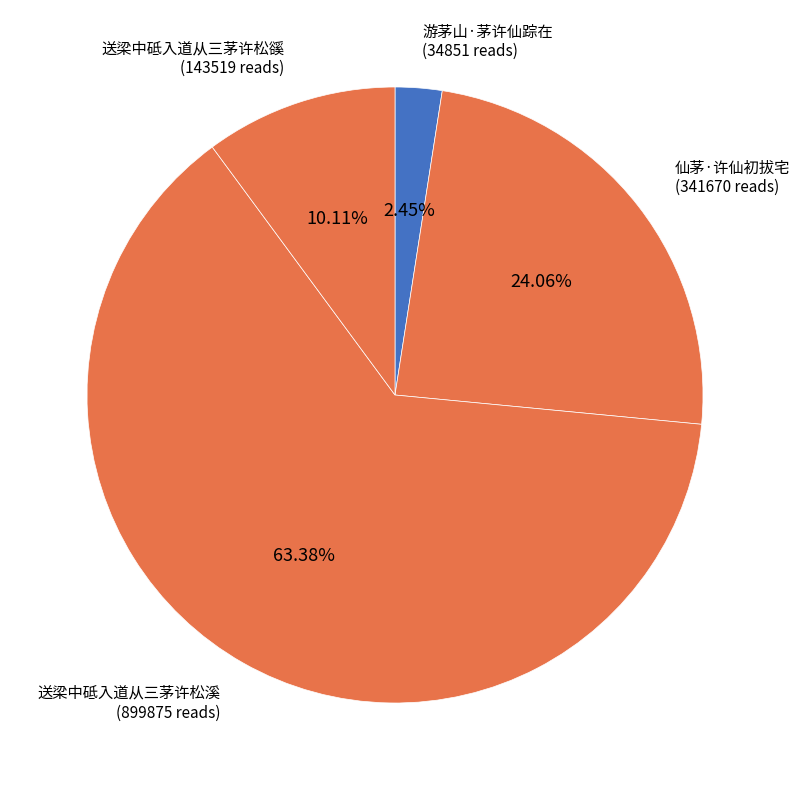

How many slices are in this pie chart?

4